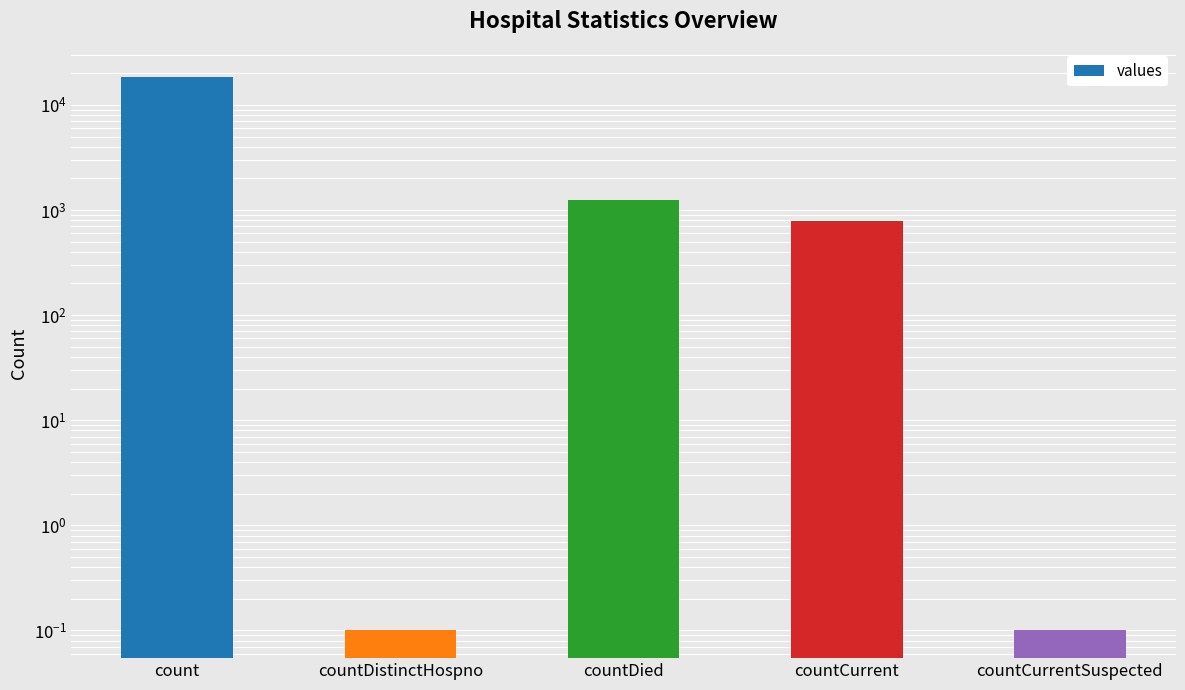

Which has a higher value, countDied or countCurrentSuspected?

countDied